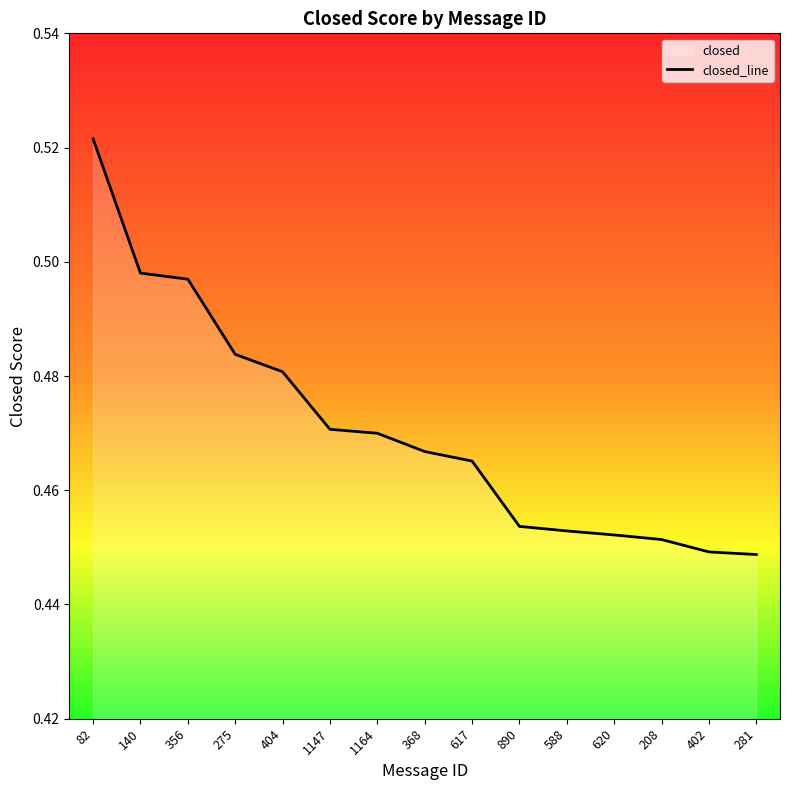

At which label is the value closest to 0?

281